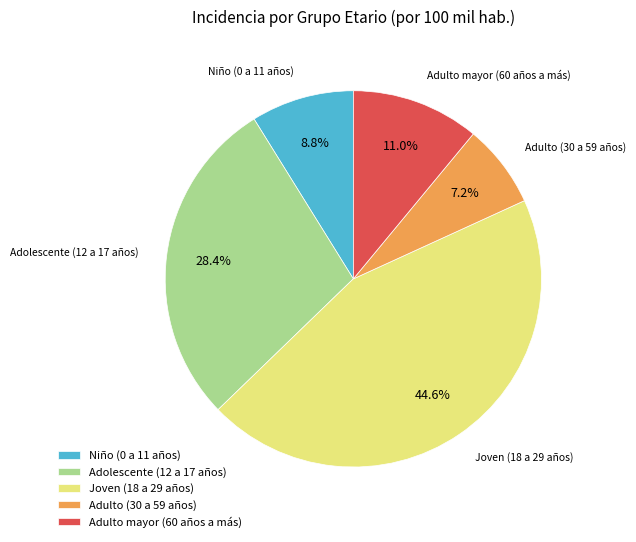

Is there a majority slice in this chart?

No